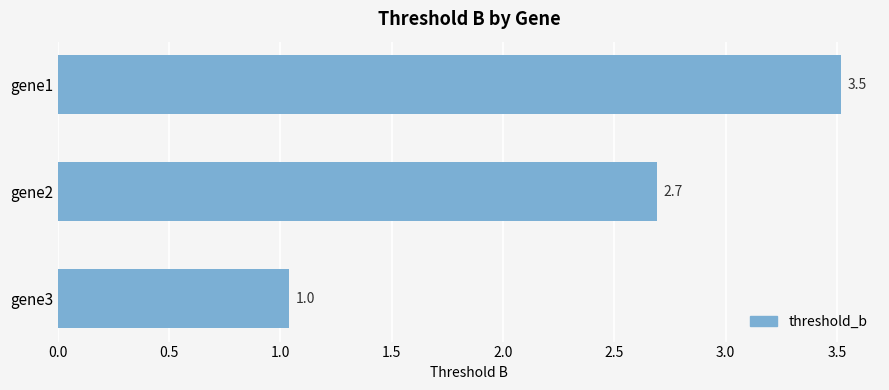

What is the difference between the maximum and minimum values?

2.5